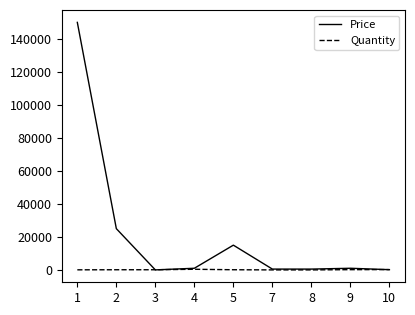

List the series in order of their peak value, highest first.

Price, Quantity